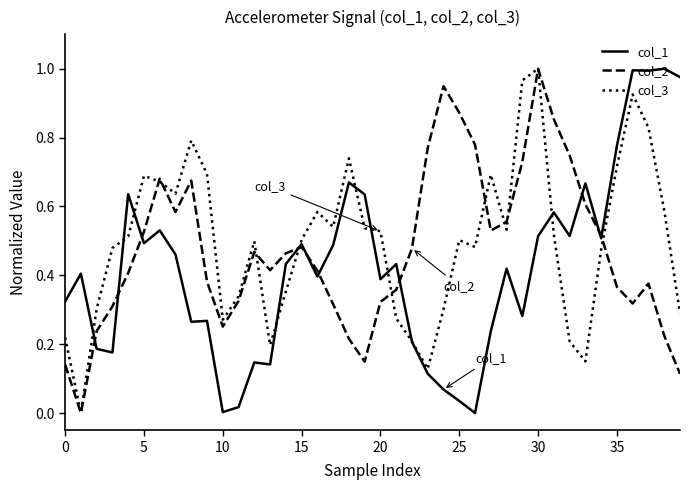

How many intersections are there between col_3 and col_2?

9